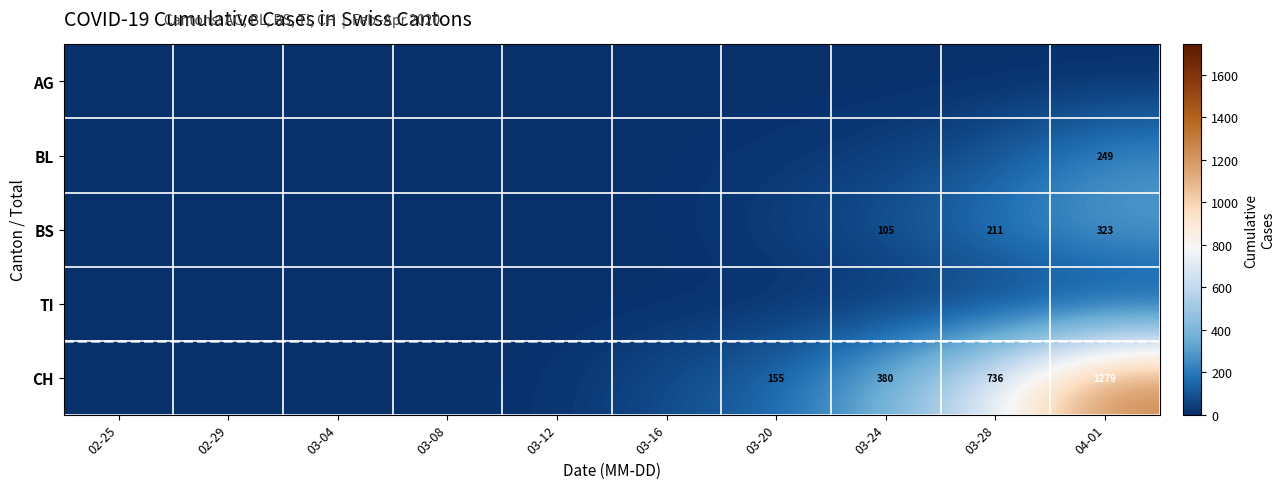

Which series has the widest spread of values?

CH